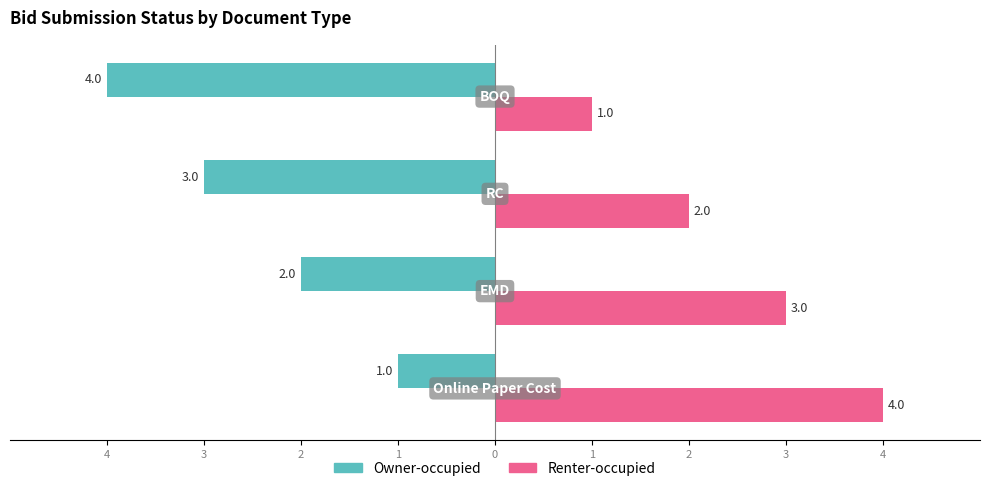

What is the value of the Renter-occupied bar at the 1st from the left?

4